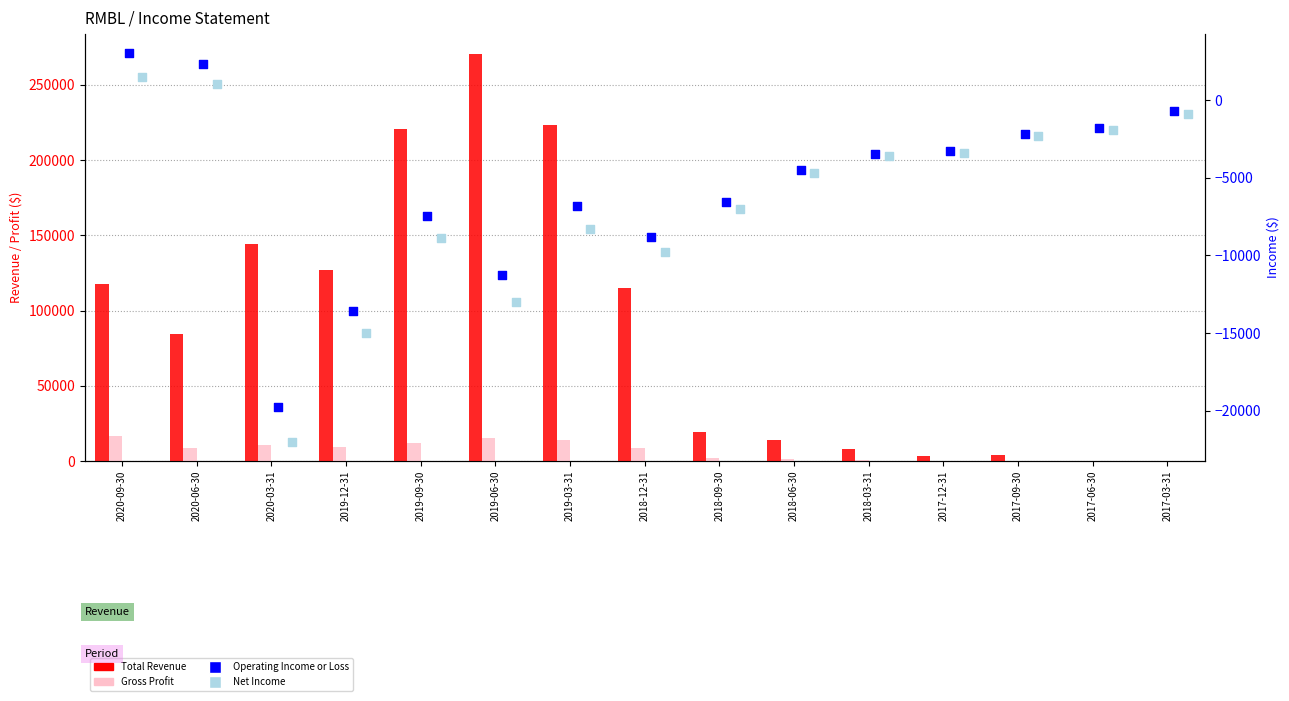

What is the total value across all series at 2017-03-31?

-1600